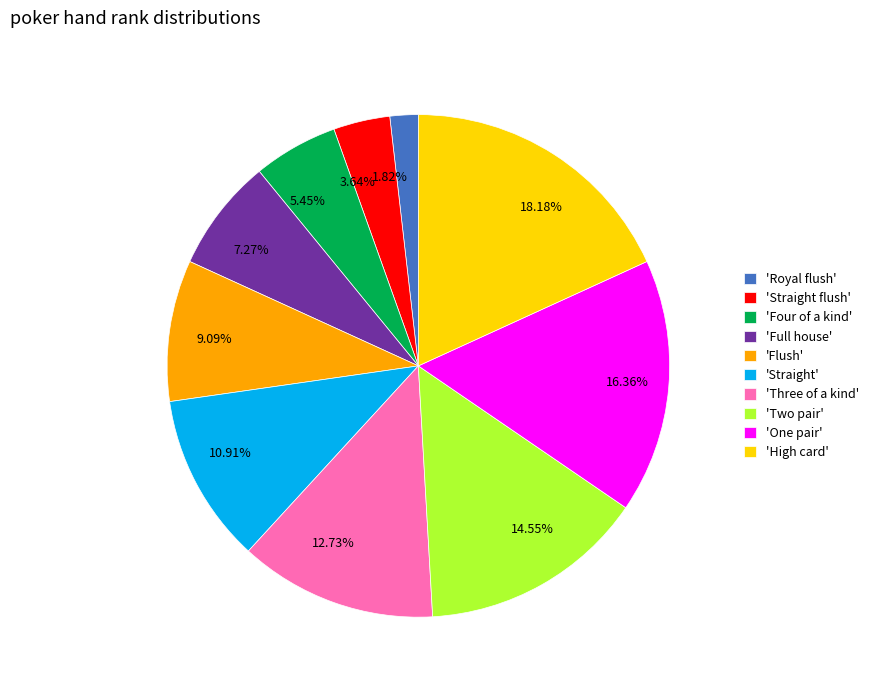

Is the sum of 18.18% and 5.45% greater than half?

No